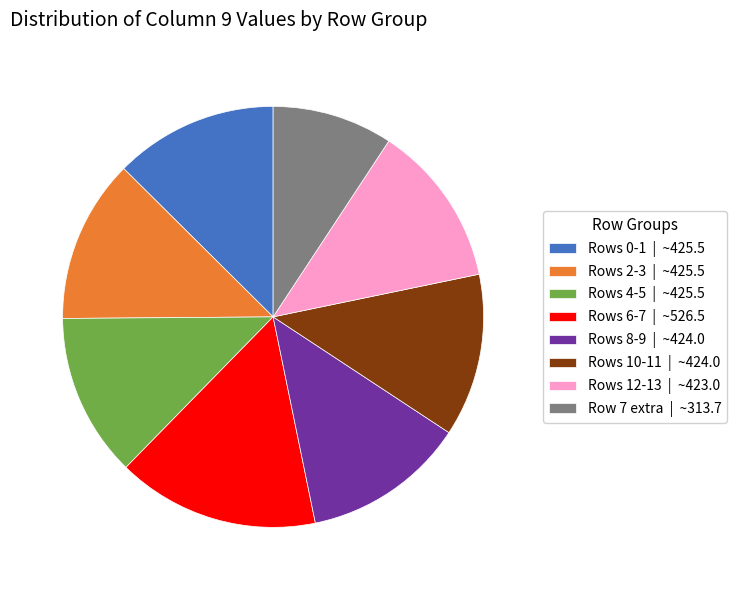

Combined, do Rows 0-1 | ~425.5 and Rows 12-13 | ~423.0 account for over 50%?

No